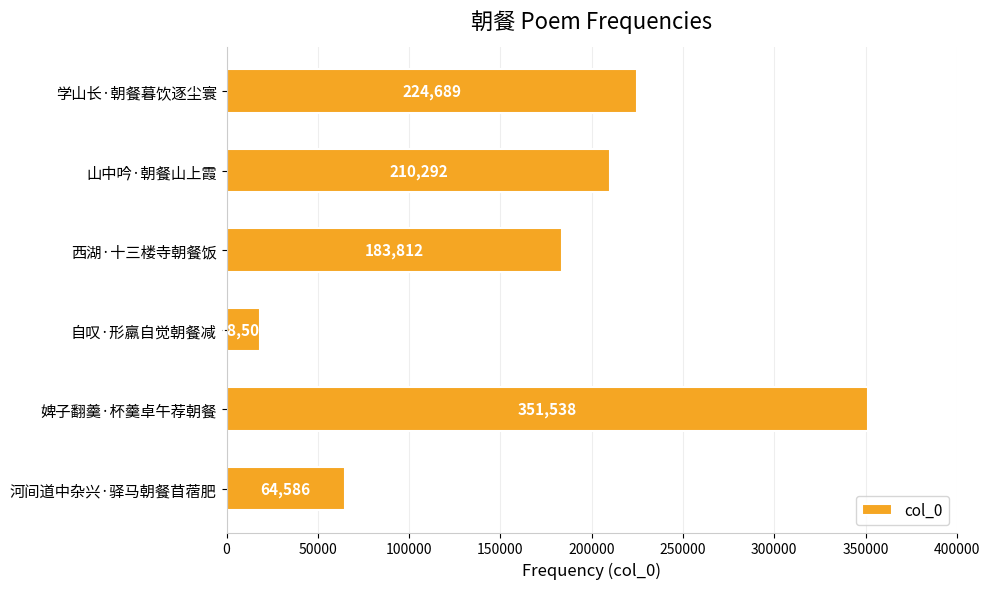

Approximately how many times larger is the value at 山中吟·朝餐山上霞 compared to 学山长·朝餐暮饮逐尘寰?

0.9